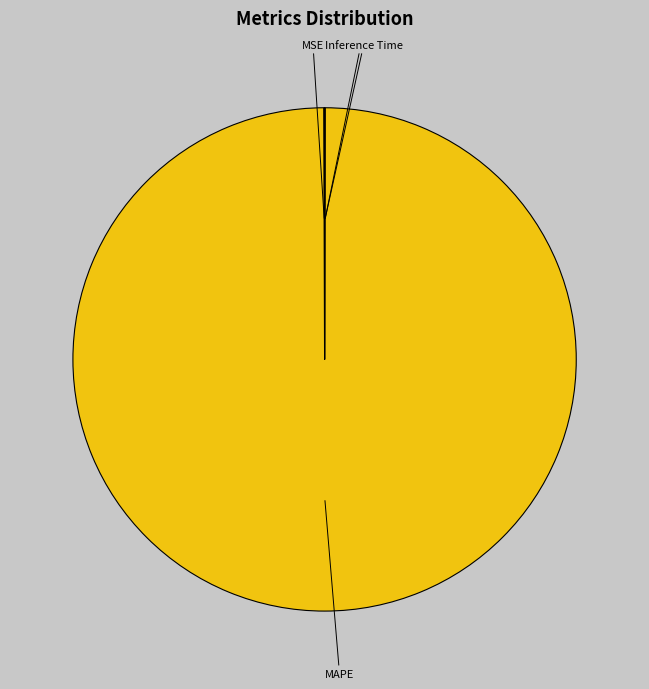

Is there a majority slice in this chart?

Yes